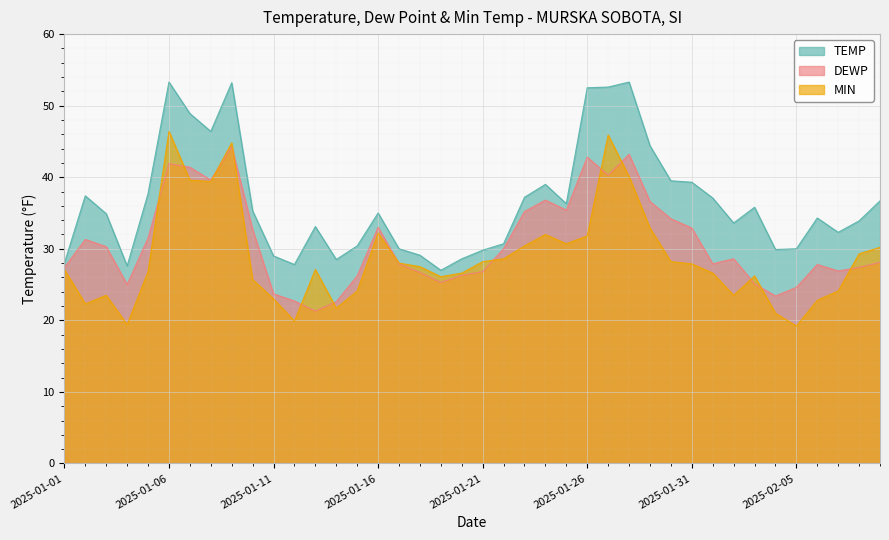

How many lines are shown in the chart?

3